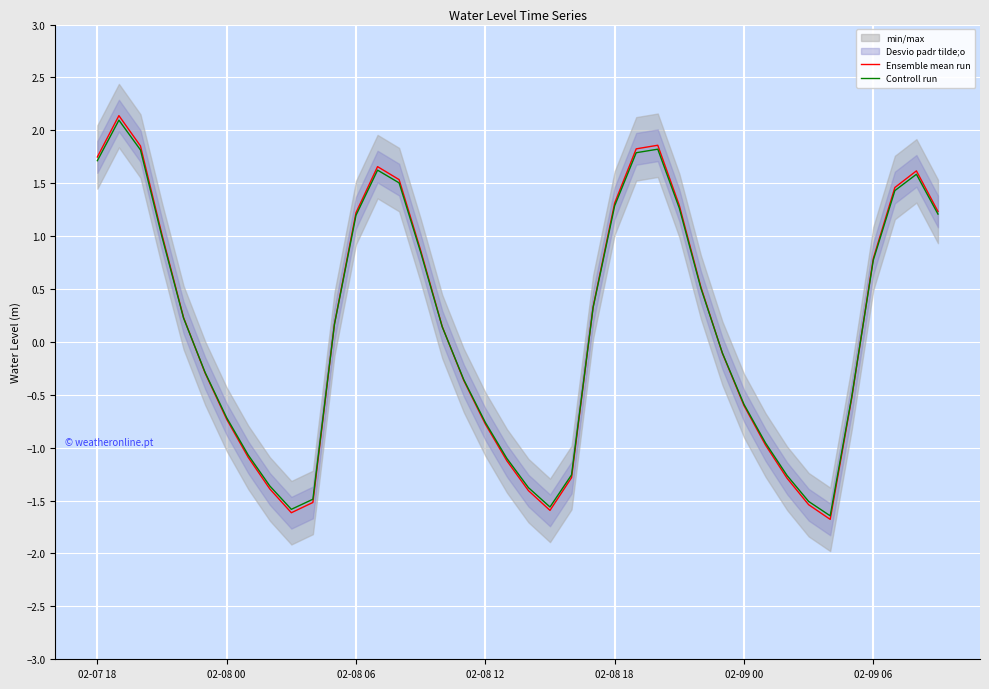

List the series in order of their peak value, lowest first.

Controll run, Ensemble mean run